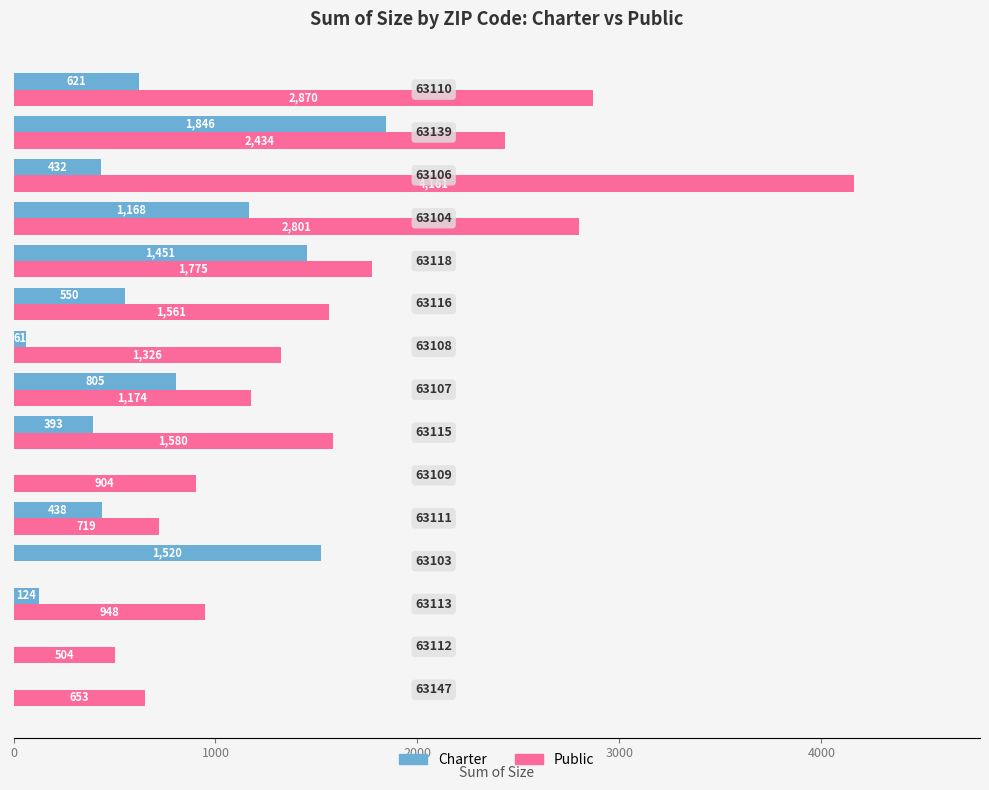

What is the maximum value shown in the chart?

4161